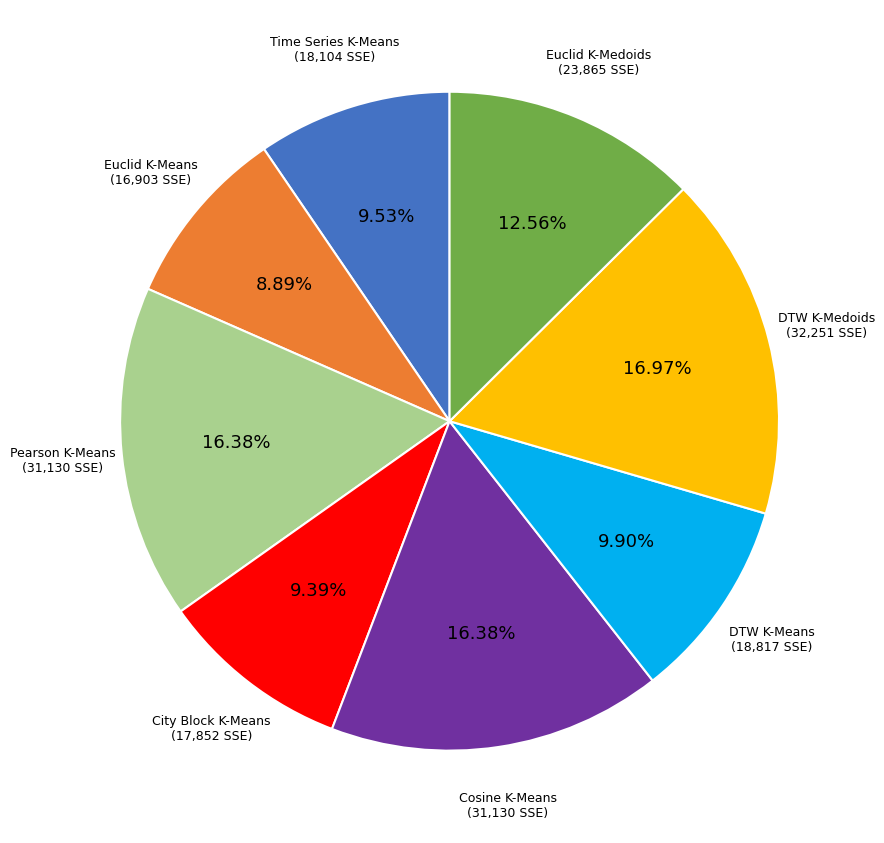

Is there a majority slice in this chart?

No